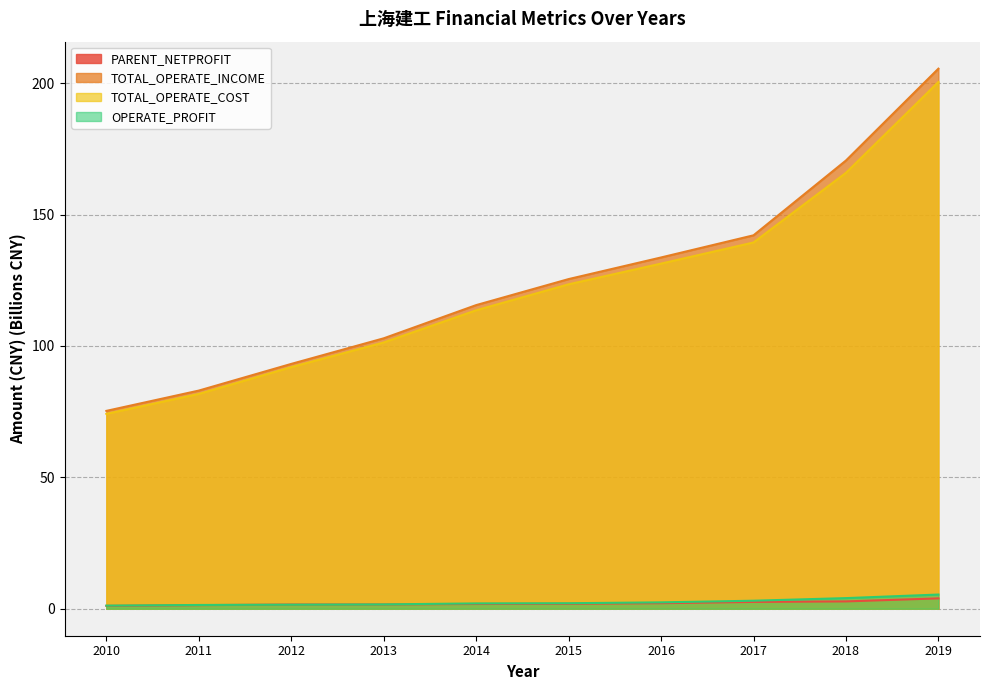

What is the spread (max minus min) of values at 2012?

91.6